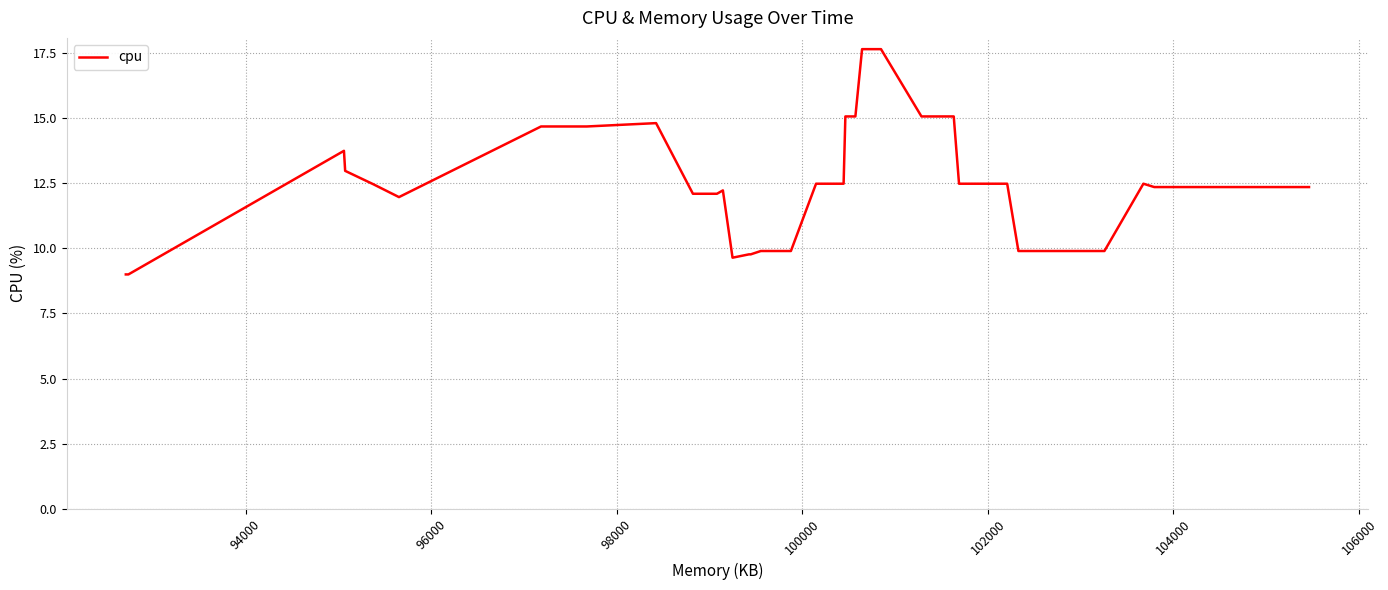

What is the sum of all values?

492.0